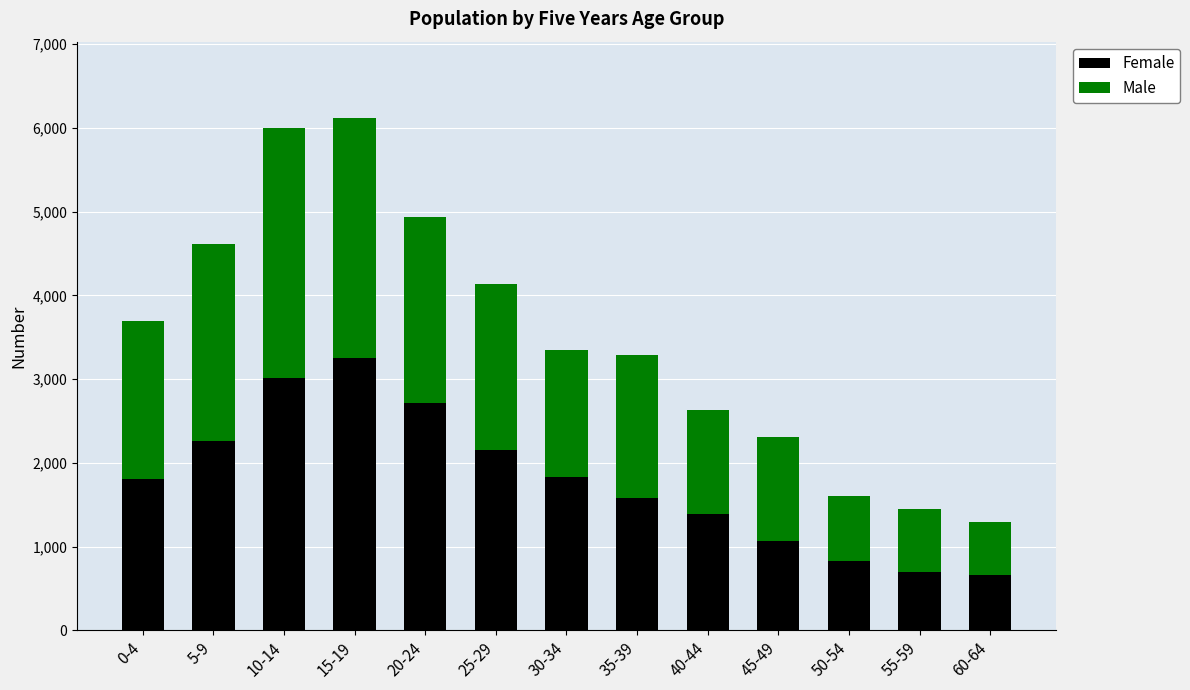

How many data points does each series have?

13